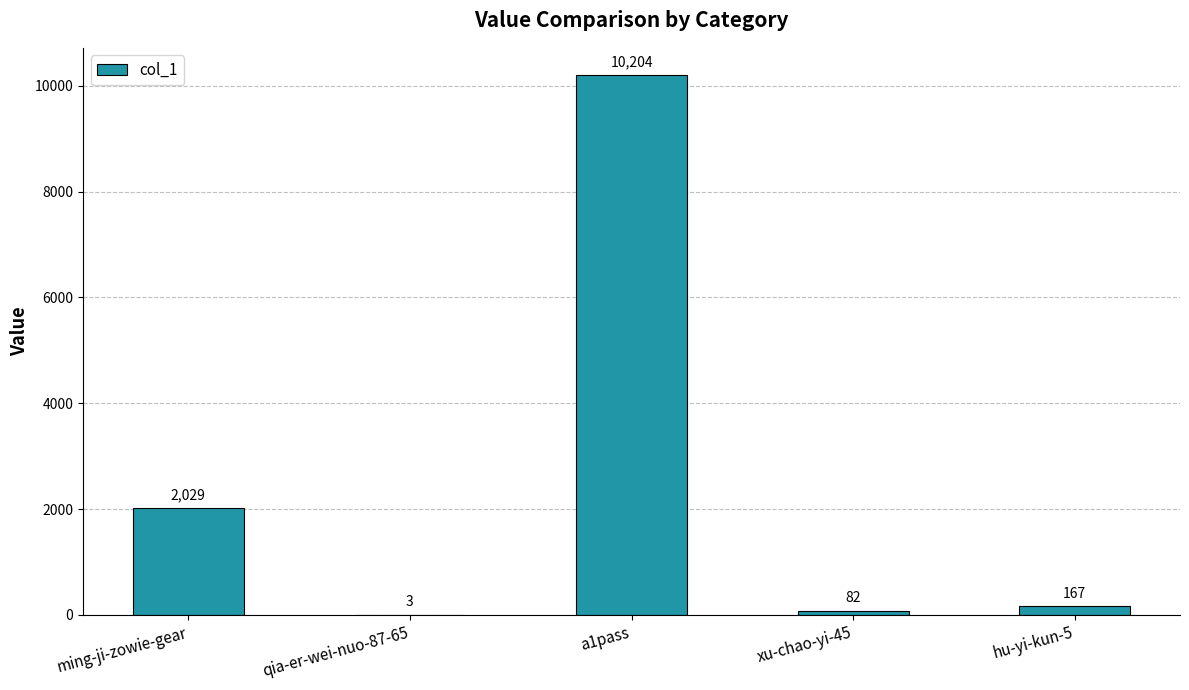

What is the sum of the values at hu-yi-kun-5 and xu-chao-yi-45?

249